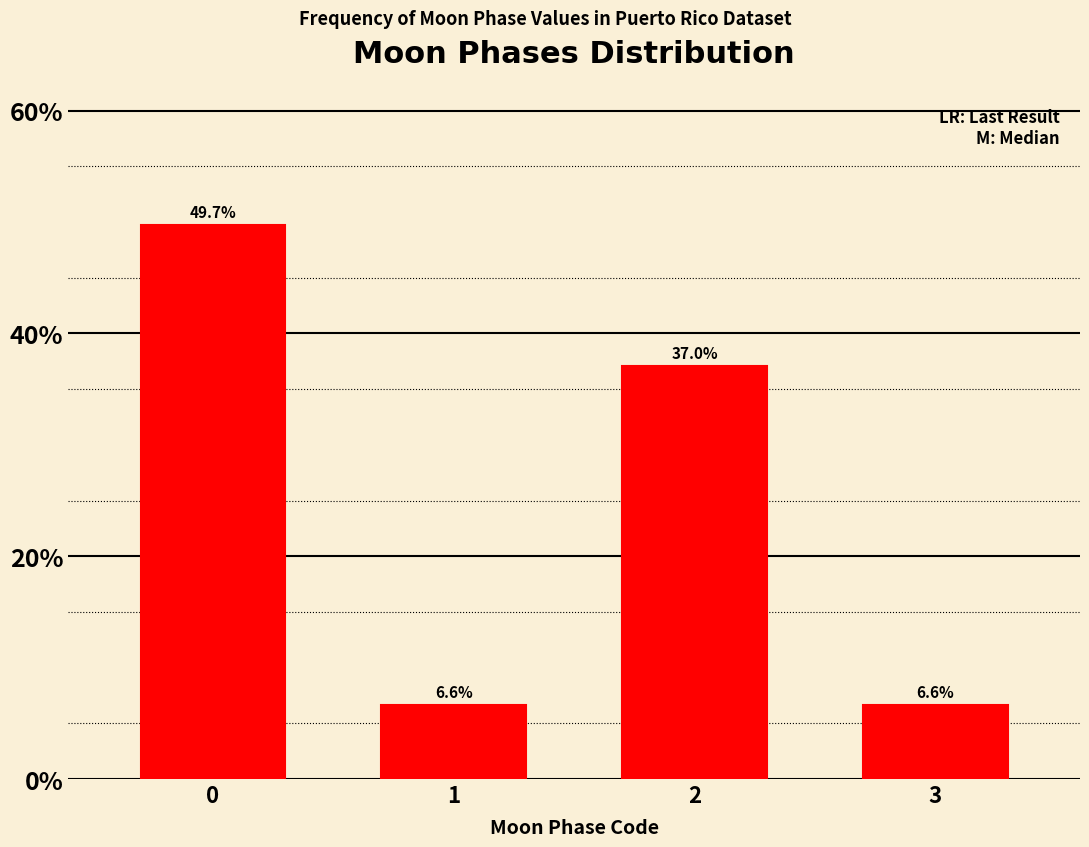

Reading right to left, transcribe all the data shown in this chart.

3=6.6	2=37.0	1=6.6	0=49.7